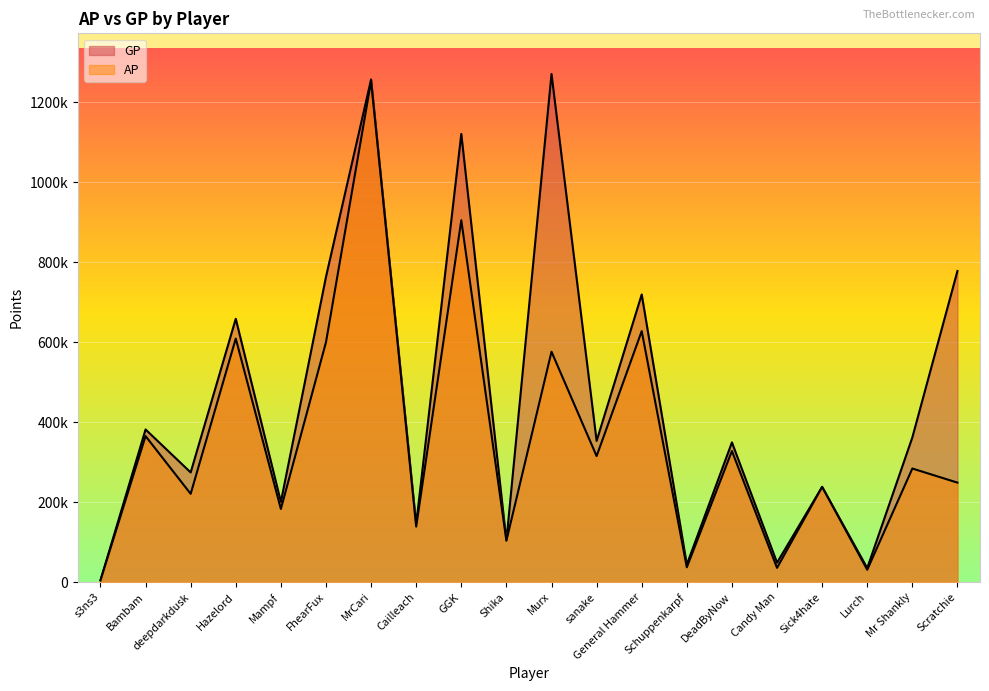

Is the value of GP at Cailleach greater than the value of AP at Mr Shankly?

No